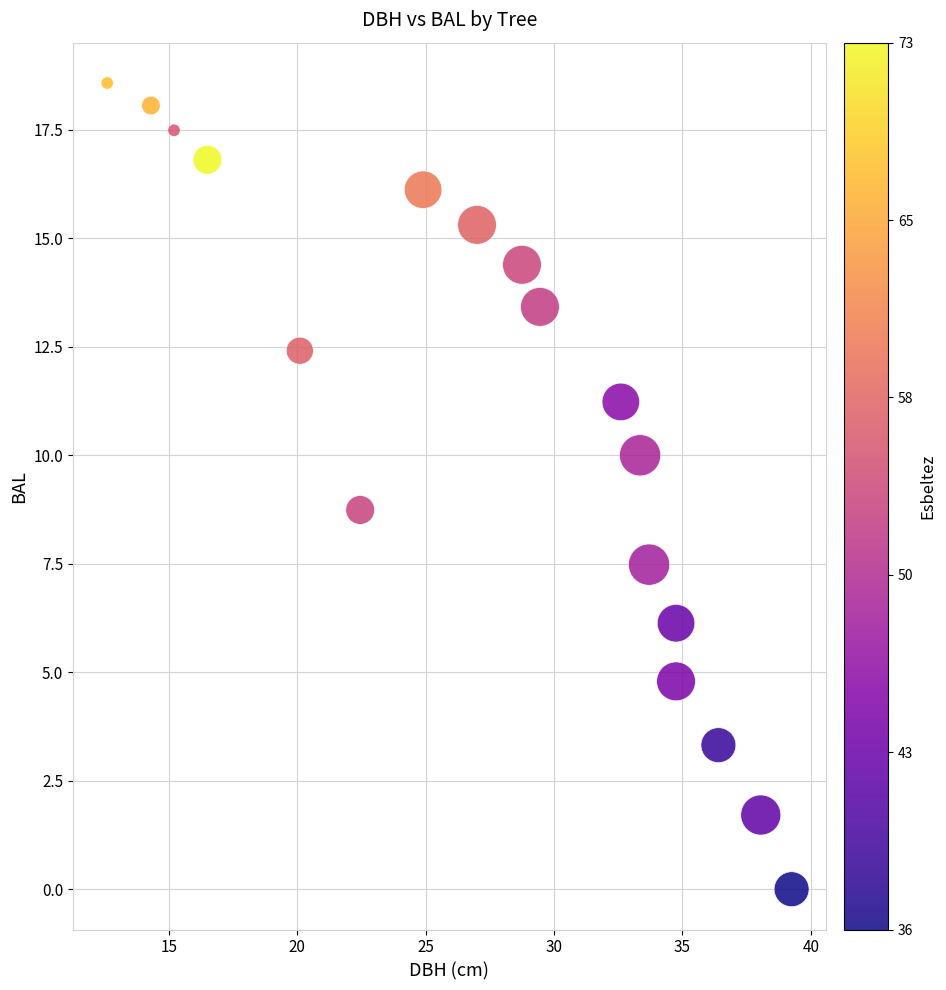

What is the range of Y values (max minus min)?

18.6